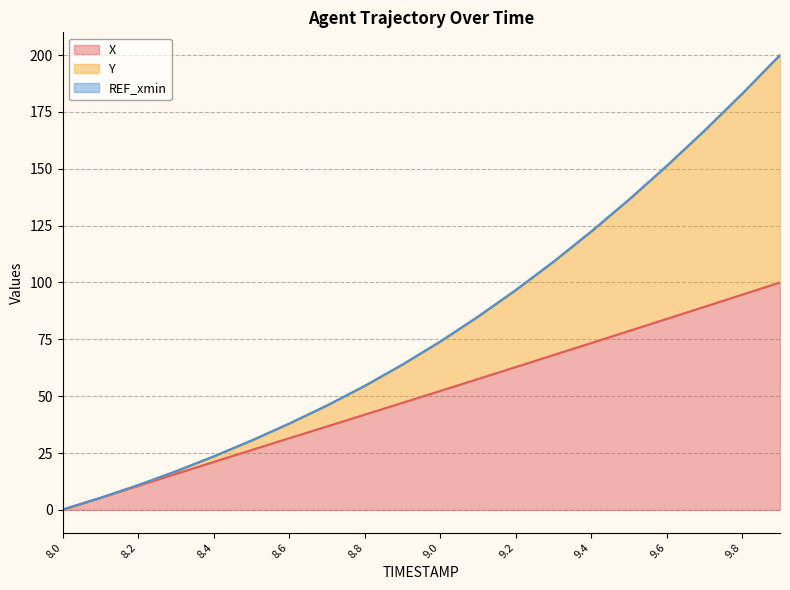

What is the value of the Y point at the 20th from the left?

200.0